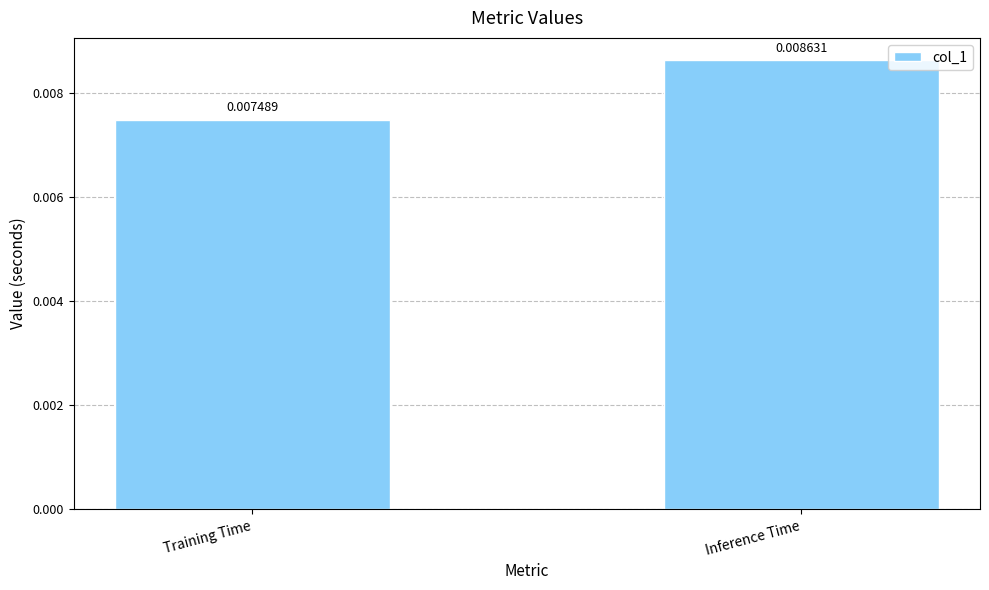

List the labels in order of value, smallest first.

Training Time, Inference Time